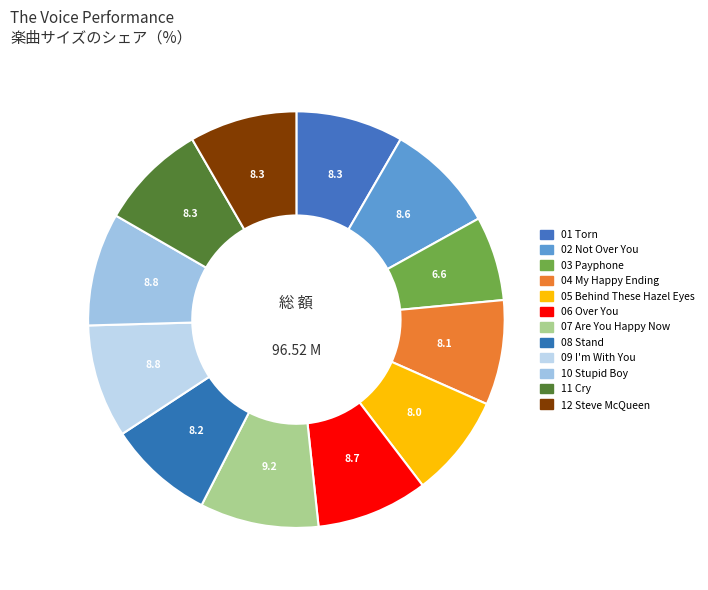

Count the number of slices in the pie.

12